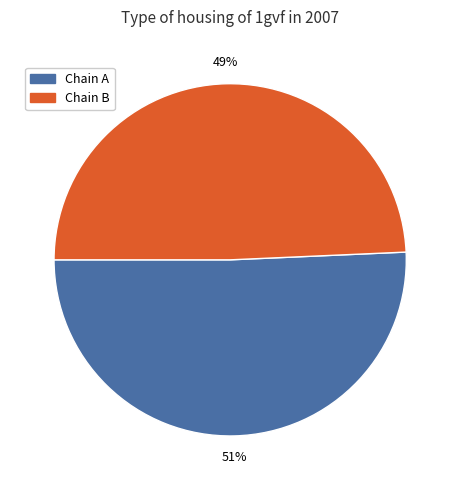

The Chain B slice represents 39% of the pie. True or false?

False